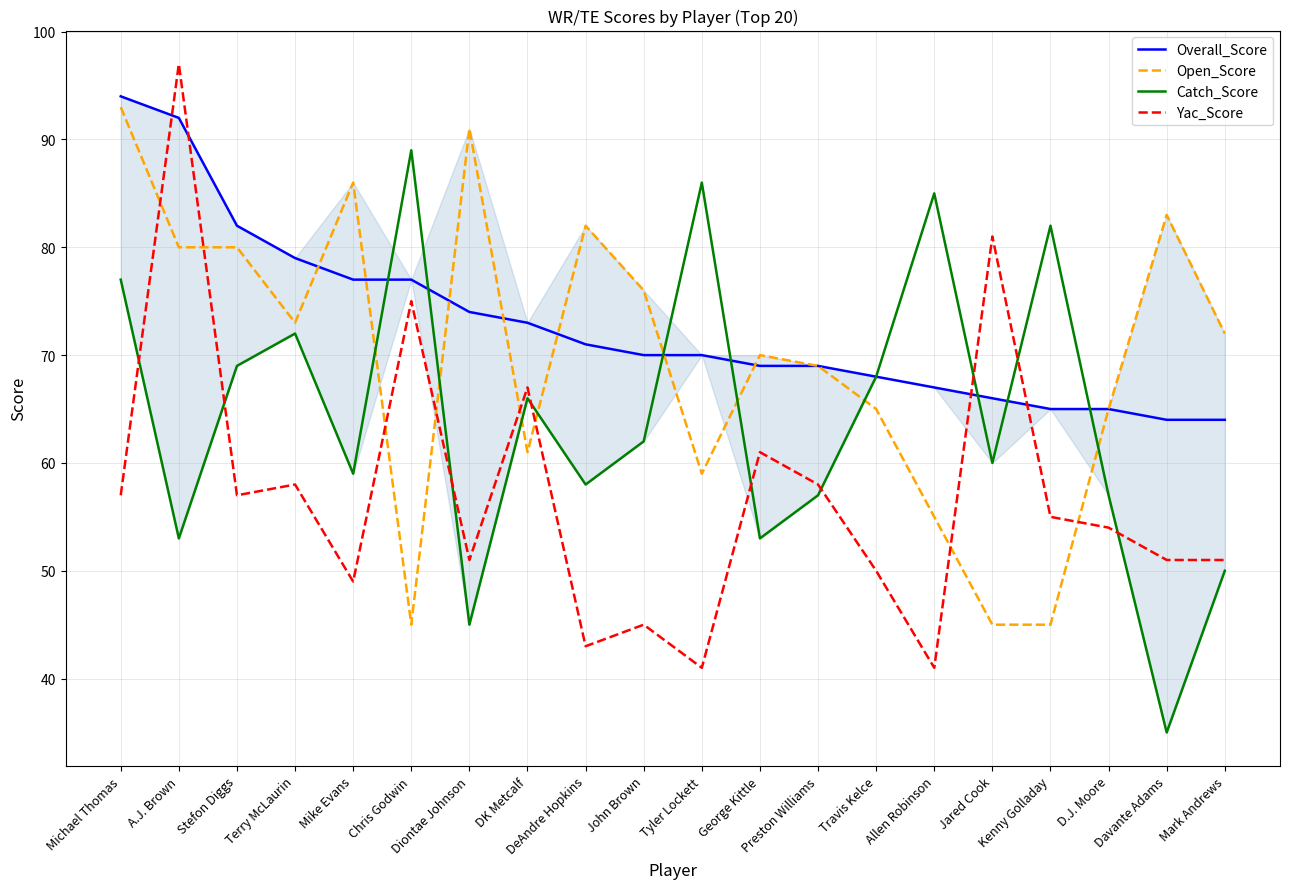

How many intersections are there between Overall_Score and Yac_Score?

4